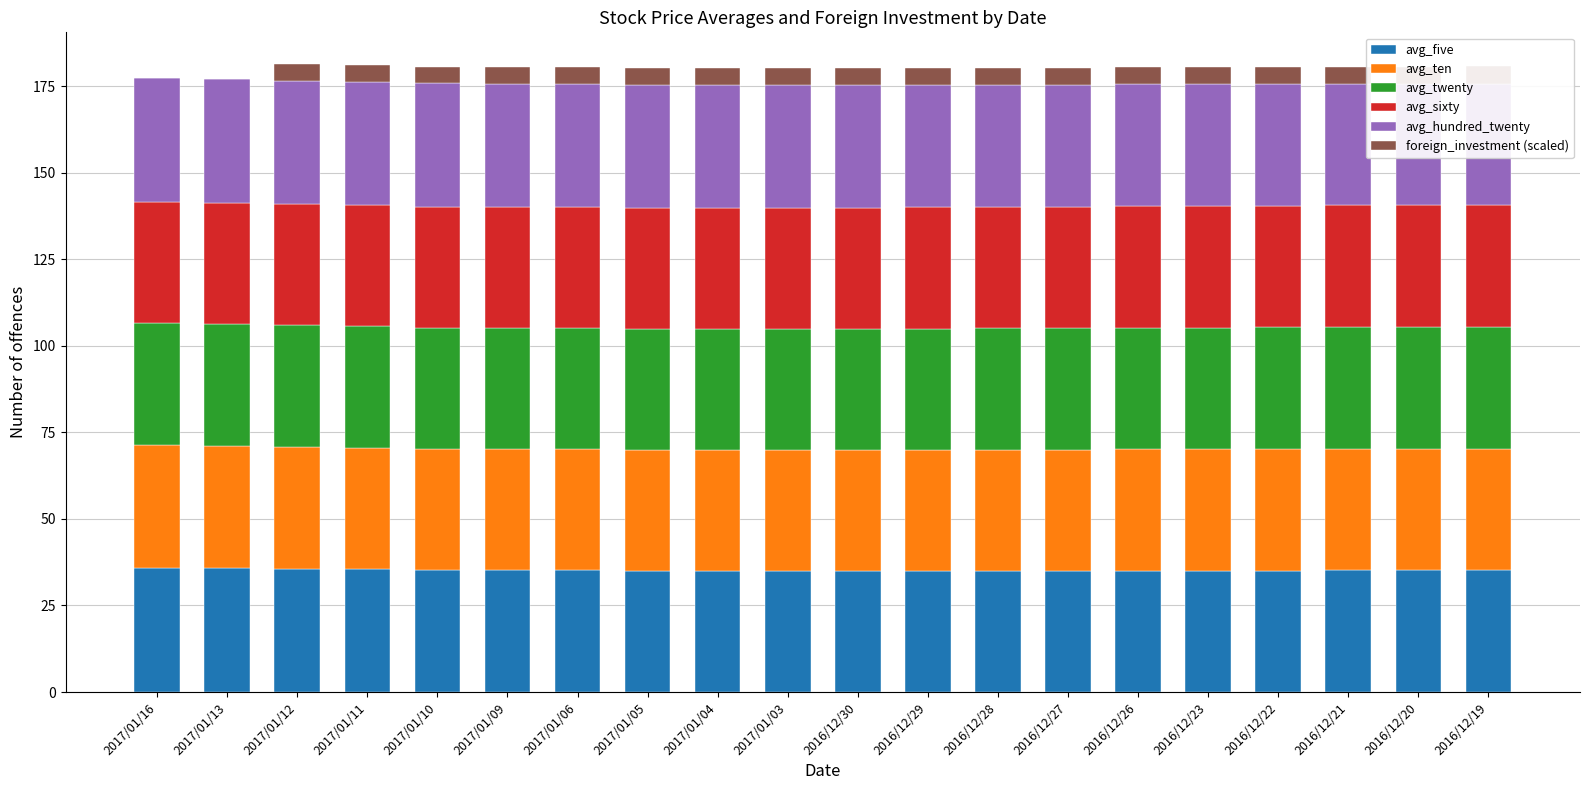

Reading left to right, extract all data points from this chart.

avg_five: 2017/01/16=35.9	2017/01/13=35.7	2017/01/12=35.6	2017/01/11=35.4	2017/01/10=35.2	2017/01/09=35.2	2017/01/06=35.1	2017/01/05=35.0	2017/01/04=34.9	2017/01/03=34.9	2016/12/30=34.9	2016/12/29=34.9	2016/12/28=34.9	2016/12/27=35.0	2016/12/26=35.0	2016/12/23=35.0	2016/12/22=35.1	2016/12/21=35.1	2016/12/20=35.1	2016/12/19=35.2
avg_ten: 2017/01/16=35.5	2017/01/13=35.4	2017/01/12=35.3	2017/01/11=35.2	2017/01/10=35.0	2017/01/09=35.0	2017/01/06=35.0	2017/01/05=35.0	2017/01/04=35.0	2017/01/03=35.0	2016/12/30=35.0	2016/12/29=35.0	2016/12/28=35.0	2016/12/27=35.0	2016/12/26=35.1	2016/12/23=35.1	2016/12/22=35.1	2016/12/21=35.1	2016/12/20=35.1	2016/12/19=35.1
avg_twenty: 2017/01/16=35.2	2017/01/13=35.2	2017/01/12=35.2	2017/01/11=35.1	2017/01/10=35.1	2017/01/09=35.1	2017/01/06=35.1	2017/01/05=35.0	2017/01/04=35.0	2017/01/03=35.0	2016/12/30=35.1	2016/12/29=35.1	2016/12/28=35.1	2016/12/27=35.1	2016/12/26=35.1	2016/12/23=35.1	2016/12/22=35.1	2016/12/21=35.1	2016/12/20=35.1	2016/12/19=35.1
avg_sixty: 2017/01/16=35.0	2017/01/13=35.0	2017/01/12=35.0	2017/01/11=35.0	2017/01/10=35.0	2017/01/09=35.0	2017/01/06=34.9	2017/01/05=34.9	2017/01/04=34.9	2017/01/03=35.0	2016/12/30=35.0	2016/12/29=35.0	2016/12/28=35.0	2016/12/27=35.0	2016/12/26=35.1	2016/12/23=35.1	2016/12/22=35.1	2016/12/21=35.2	2016/12/20=35.3	2016/12/19=35.3
avg_hundred_twenty: 2017/01/16=35.8	2017/01/13=35.7	2017/01/12=35.7	2017/01/11=35.6	2017/01/10=35.6	2017/01/09=35.5	2017/01/06=35.5	2017/01/05=35.5	2017/01/04=35.5	2017/01/03=35.4	2016/12/30=35.4	2016/12/29=35.3	2016/12/28=35.3	2016/12/27=35.3	2016/12/26=35.2	2016/12/23=35.2	2016/12/22=35.1	2016/12/21=35.1	2016/12/20=35.0	2016/12/19=35.0
foreign_investment (scaled): 2017/01/16=0.0	2017/01/13=0.0	2017/01/12=4.9	2017/01/11=4.9	2017/01/10=4.9	2017/01/09=4.9	2017/01/06=4.9	2017/01/05=4.9	2017/01/04=4.9	2017/01/03=4.9	2016/12/30=4.9	2016/12/29=4.9	2016/12/28=4.9	2016/12/27=5.0	2016/12/26=5.0	2016/12/23=5.0	2016/12/22=5.0	2016/12/21=5.0	2016/12/20=5.0	2016/12/19=5.0